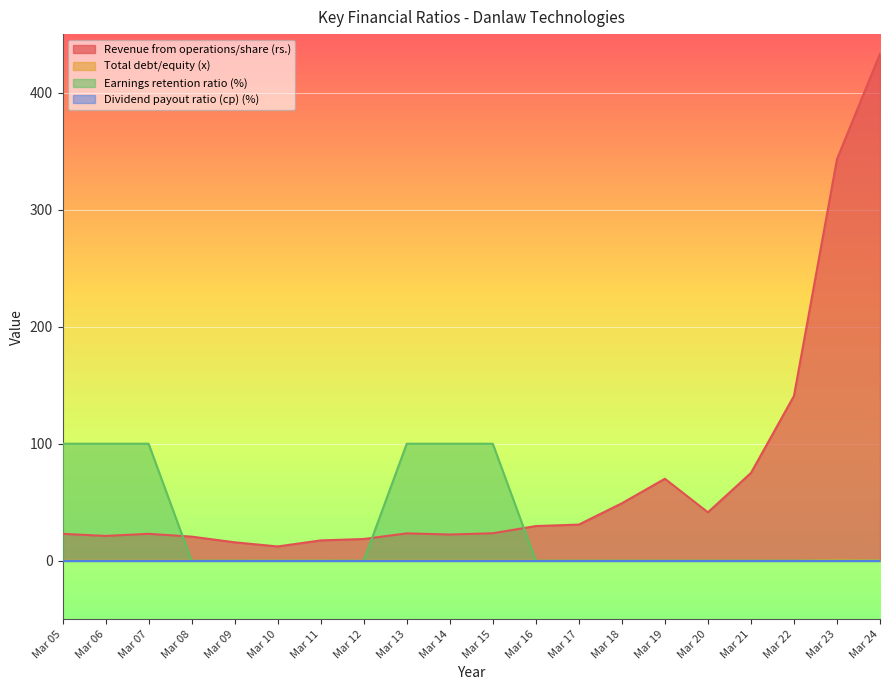

True or false: Earnings retention ratio (%) and Total debt/equity (x) intersect in this chart.

False